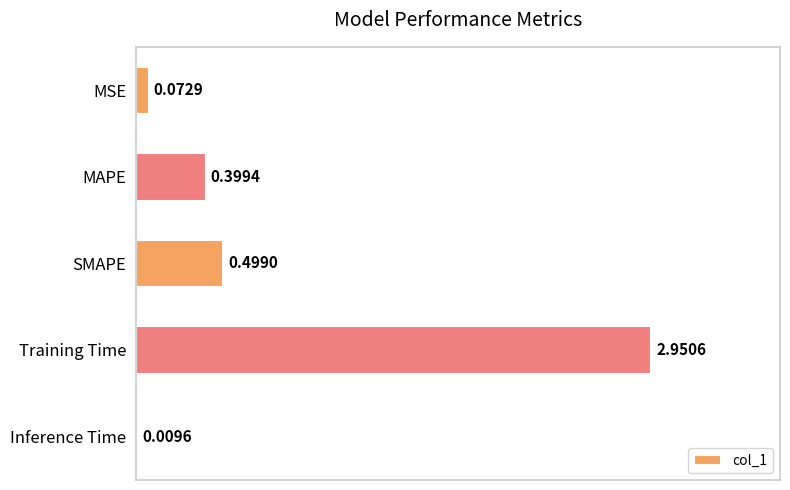

Are the bars grouped side by side (vs. stacked)?

No